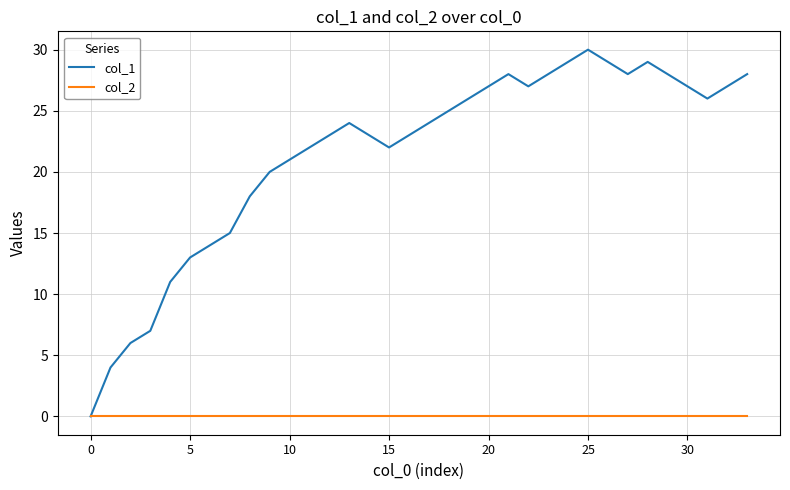

Which series has the widest spread of values?

col_1